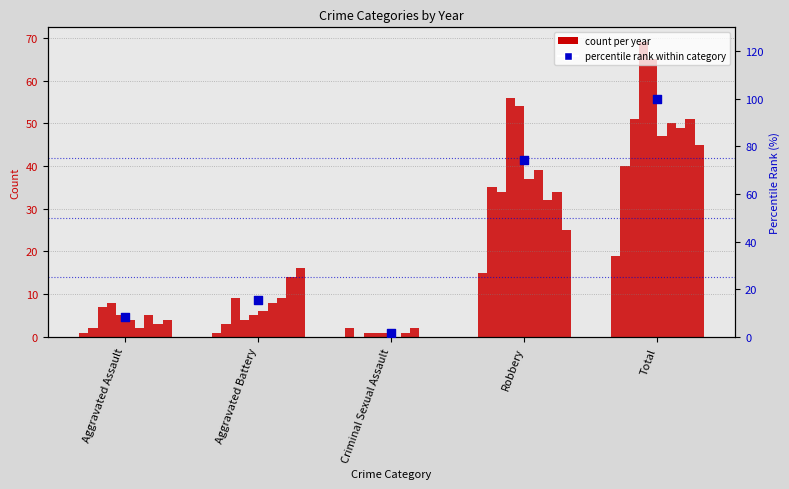

What is the ratio of the value at Robbery to the value at Aggravated Battery?

4.8